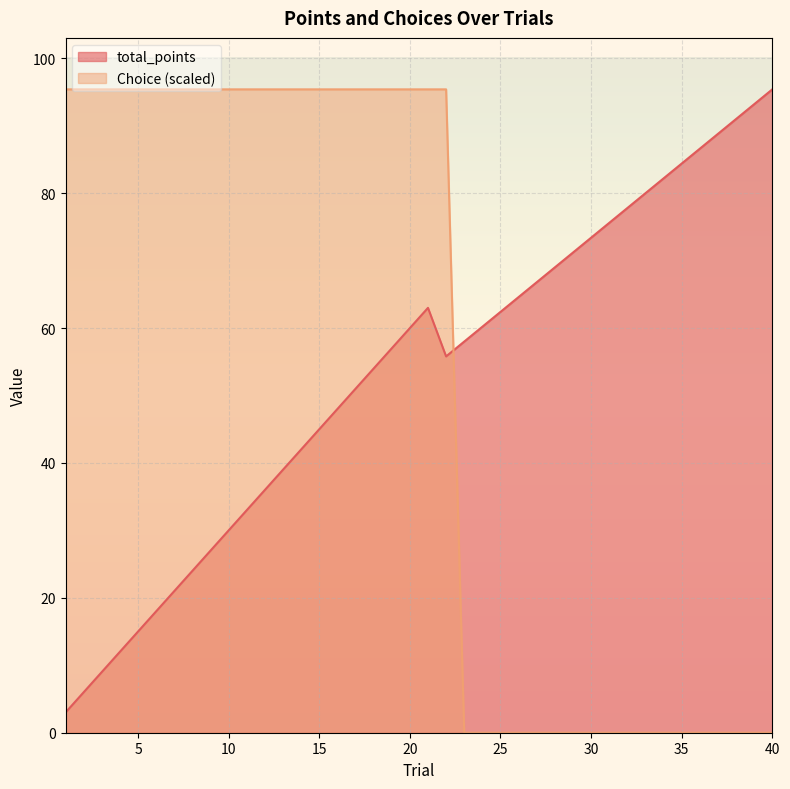

What is the value of the total_points point at the 13th from the left?

39.0